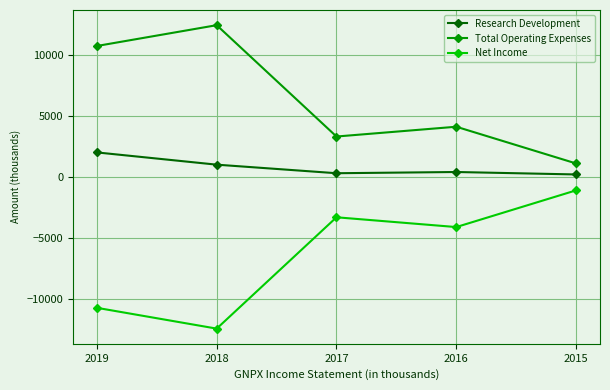

The value of Total Operating Expenses at 2018 is 4835. True or false?

False